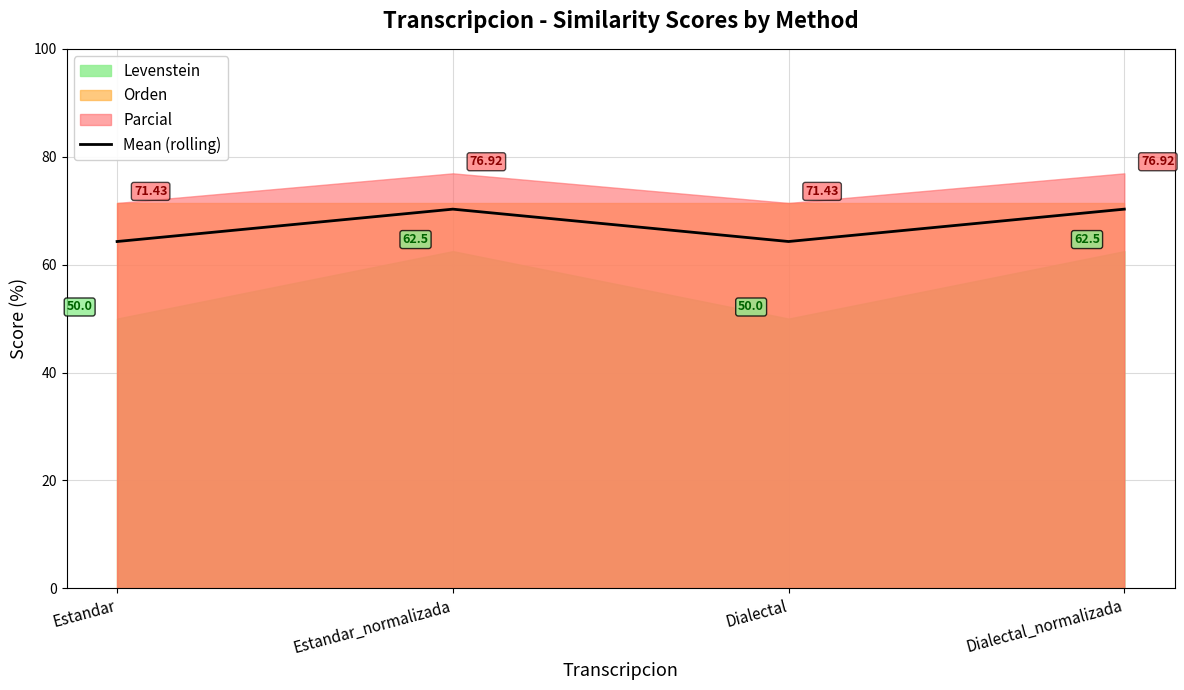

What is the sum of all values?

269.1